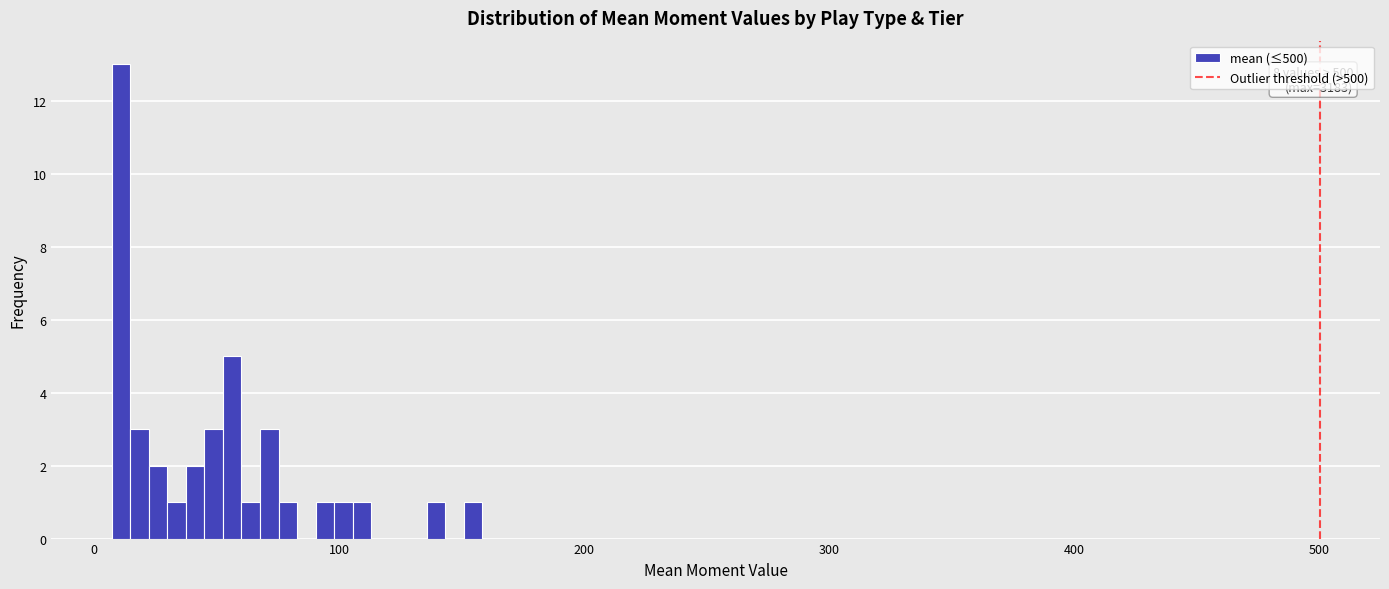

Read against the x-axis, roughly where is the centre of the tallest bar?

10